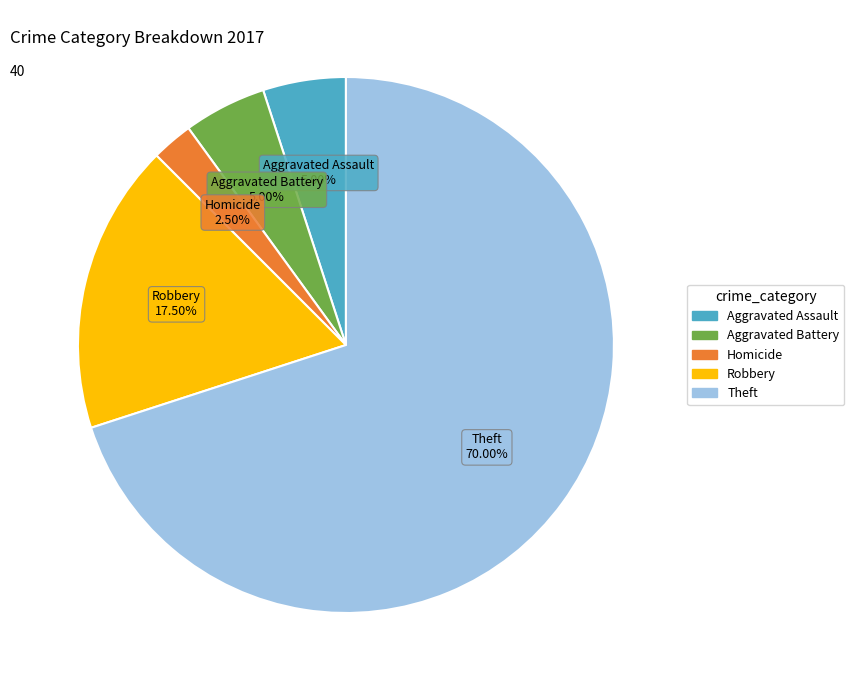

Is there any slice that represents more than half of the pie?

Yes